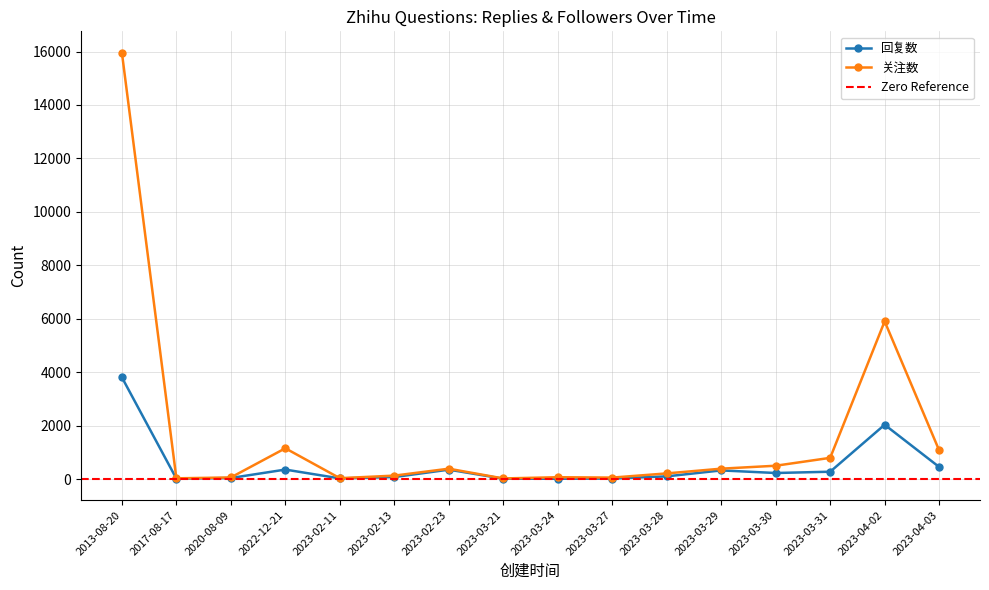

Which series has the largest range (max minus min)?

关注数